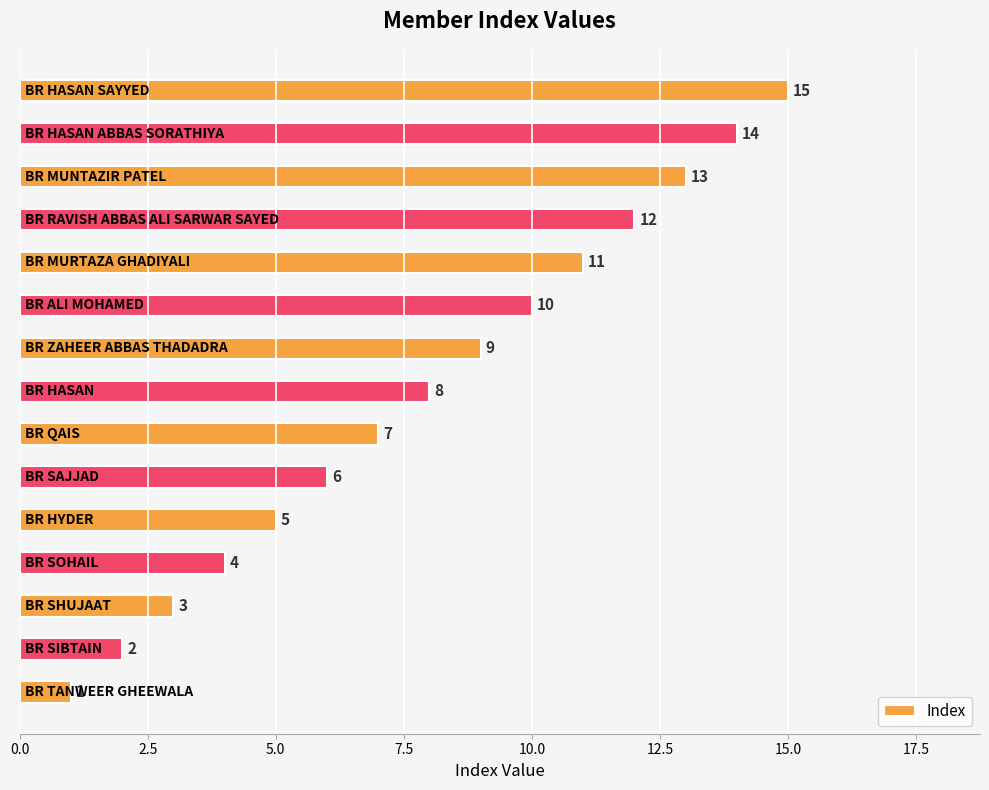

Does the chart contain any negative values?

No